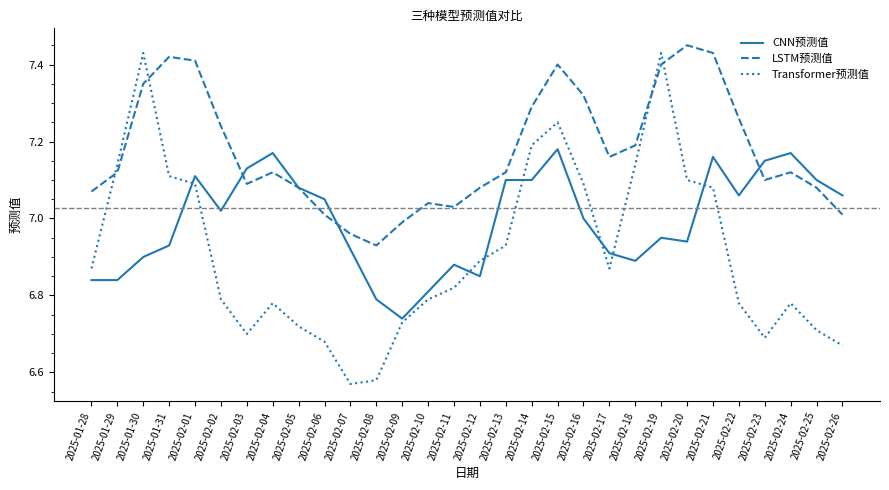

What position from the left is 2025-02-19?

23